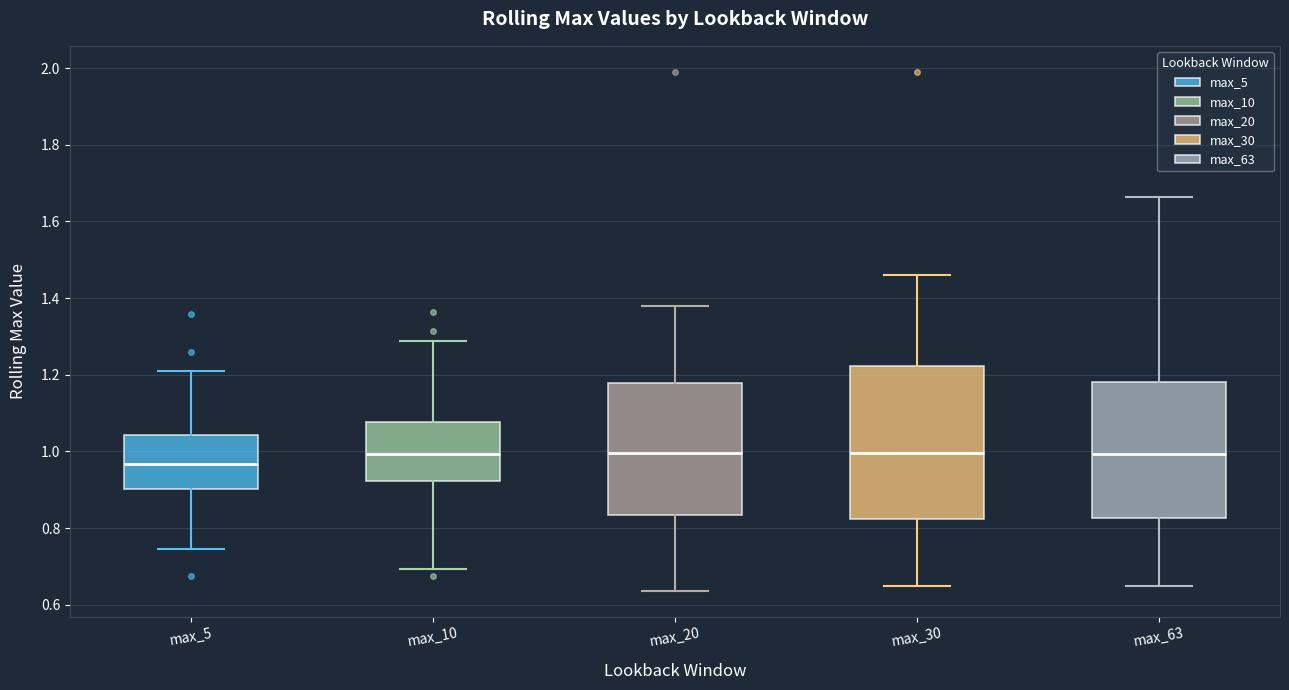

Reading left to right, read every box against the y-axis: the position of its median line, the range the box covers, and the ends of its whiskers. The values are not printed on the chart, so give them approximately, as read against the axis.

max_5: median 0.96, box 0.90 to 1.04, whiskers 0.74 to 1.20
max_10: median 1.00, box 0.92 to 1.08, whiskers 0.70 to 1.28
max_20: median 1.00, box 0.84 to 1.18, whiskers 0.64 to 1.38
max_30: median 1.00, box 0.82 to 1.22, whiskers 0.64 to 1.46
max_63: median 1.00, box 0.82 to 1.18, whiskers 0.64 to 1.66